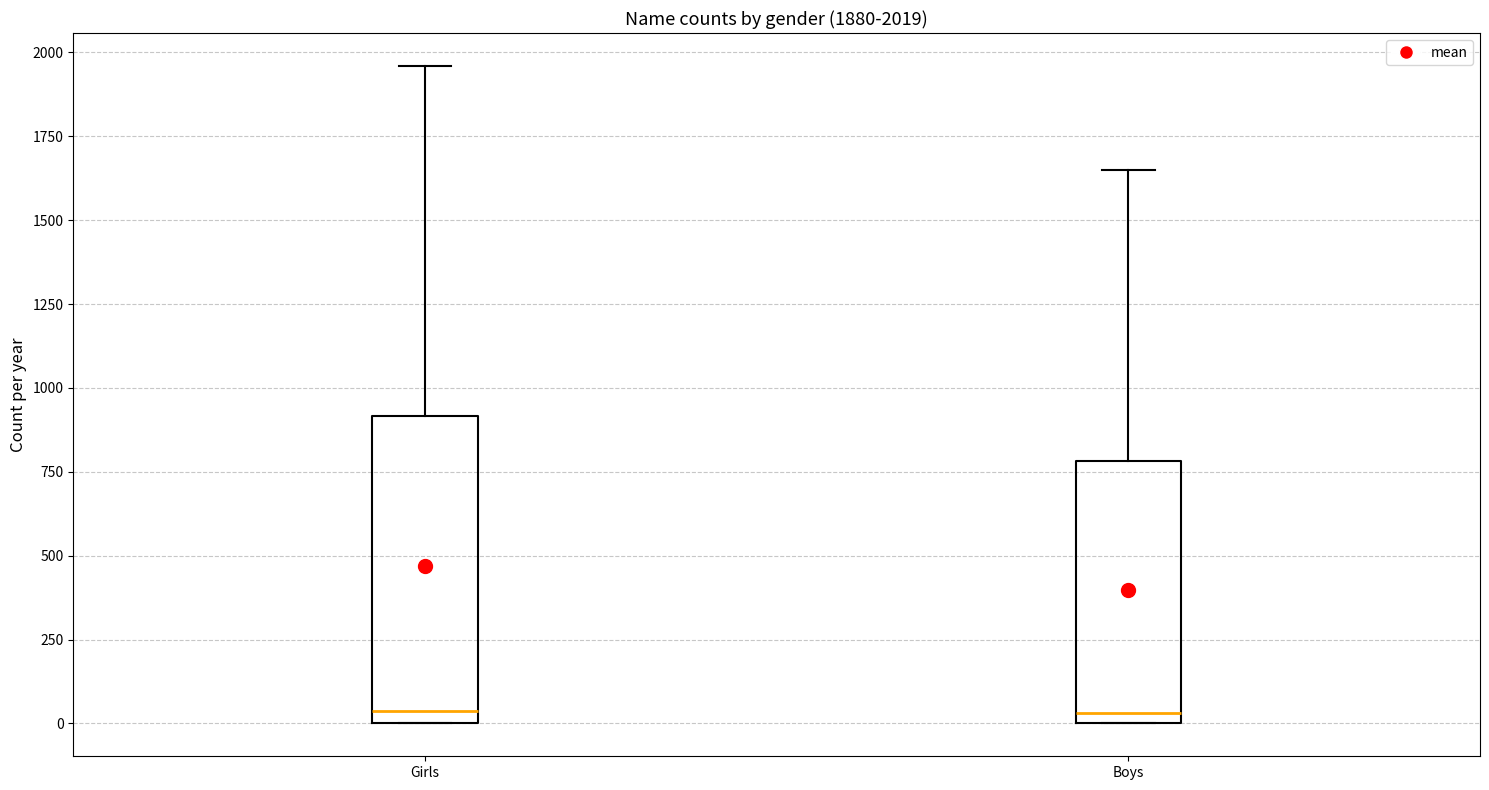

Which box is the tallest, from its lower edge to its upper edge?

Girls